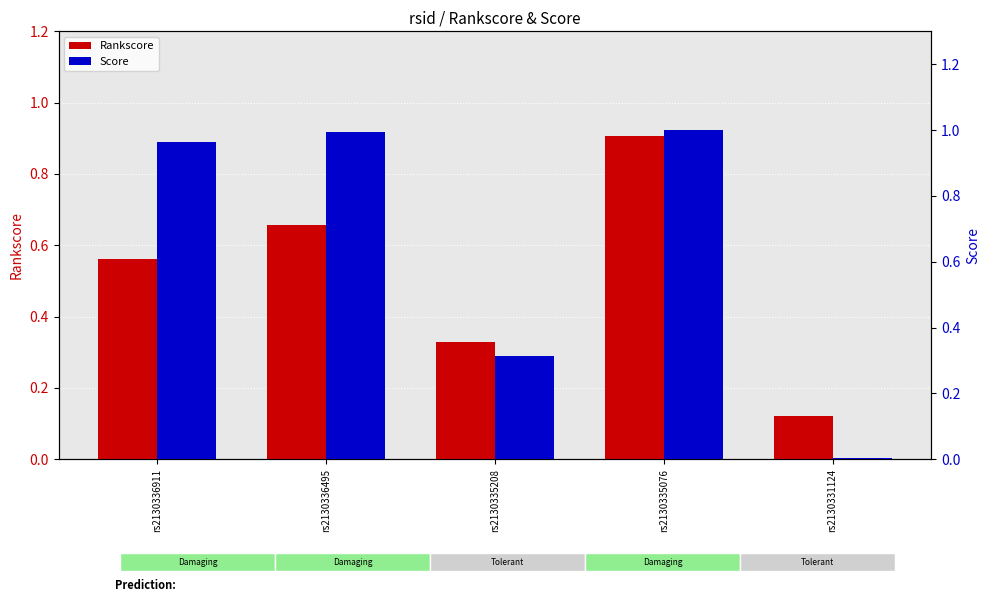

Reading left to right, transcribe all the data shown in this chart.

Rankscore: rs2130336911=0.6	rs2130336495=0.7	rs2130335208=0.3	rs2130335076=0.9	rs2130331124=0.1
Score: rs2130336911=1.0	rs2130336495=1.0	rs2130335208=0.3	rs2130335076=1.0	rs2130331124=0.0